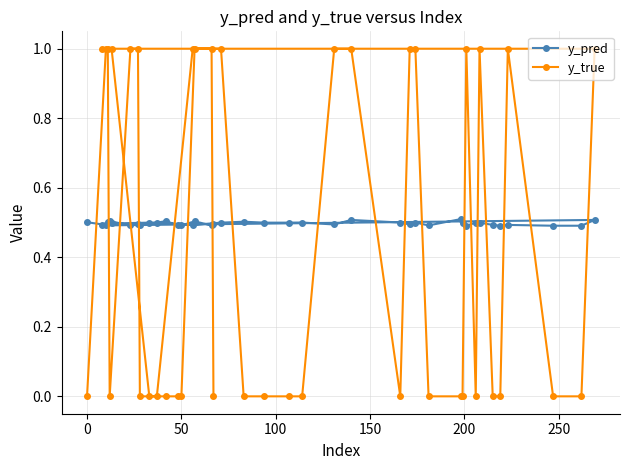

Which series has the widest spread of values?

y_true